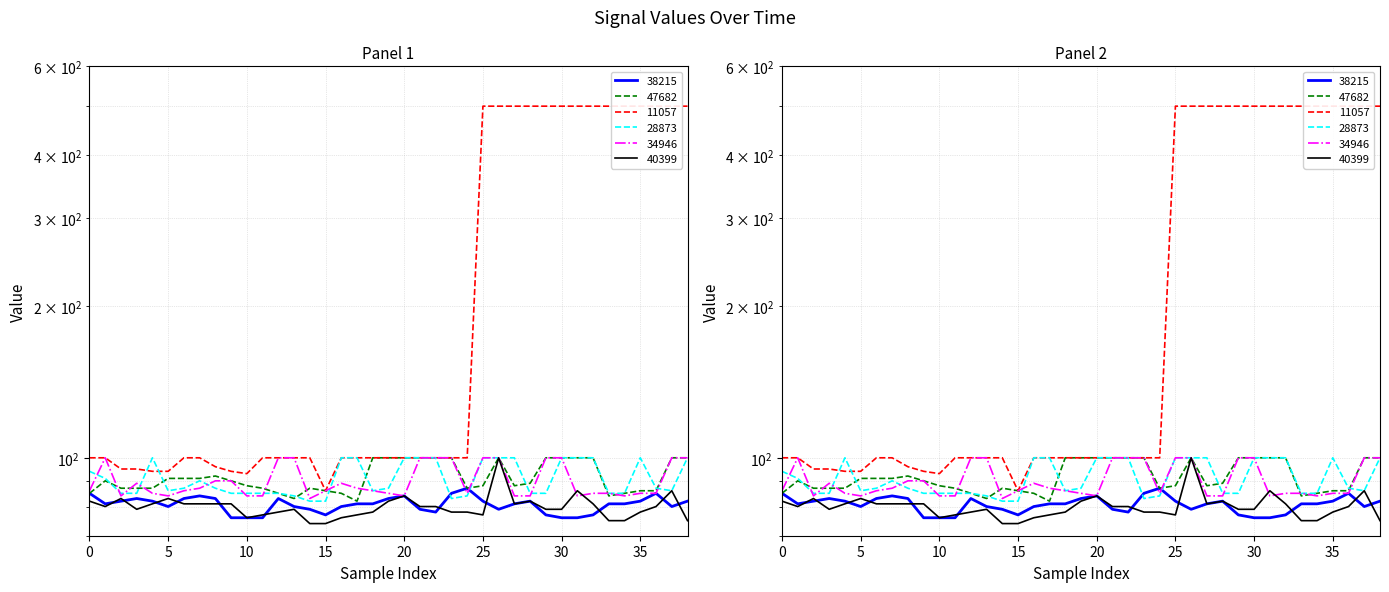

What is the total value across all series at 15?

491